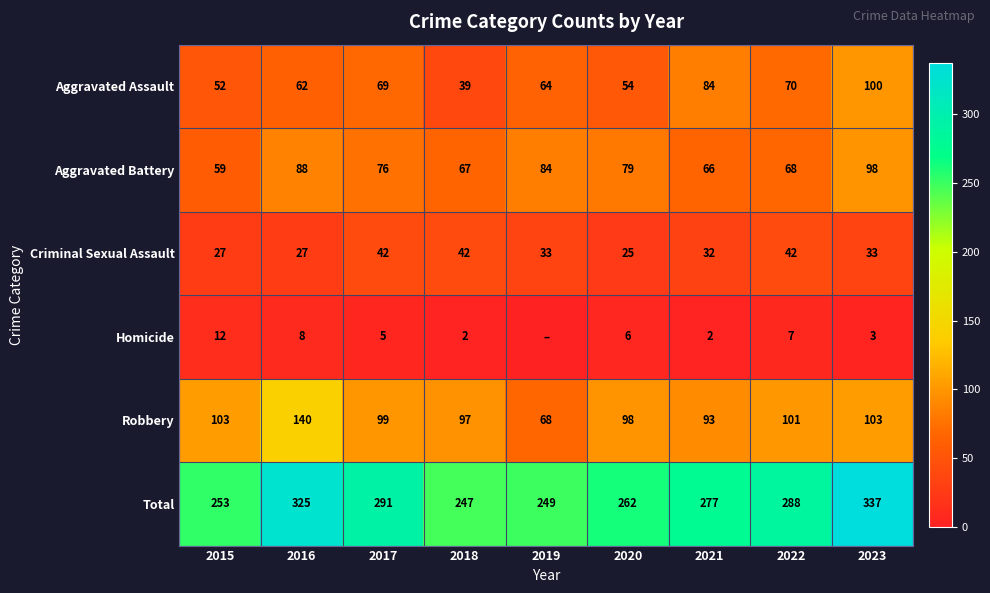

Which category has the highest value in the Robbery series?

2016